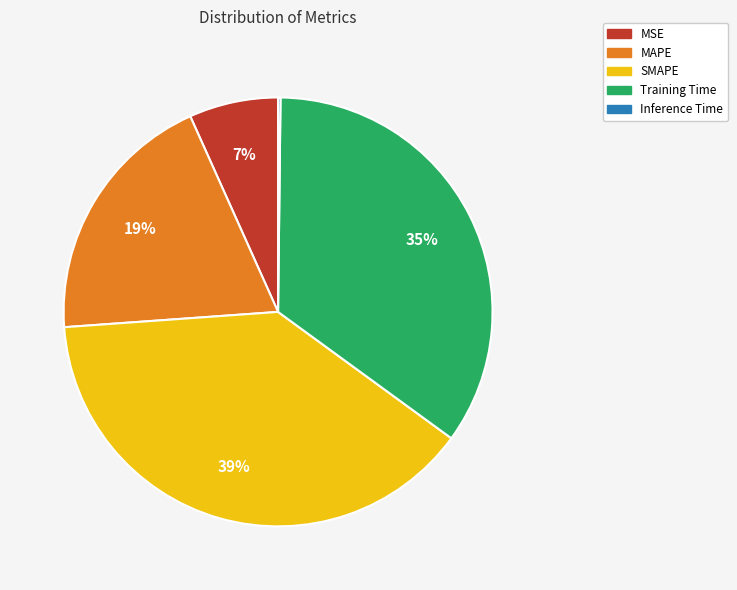

Do SMAPE and MAPE together represent more than half of the pie?

Yes